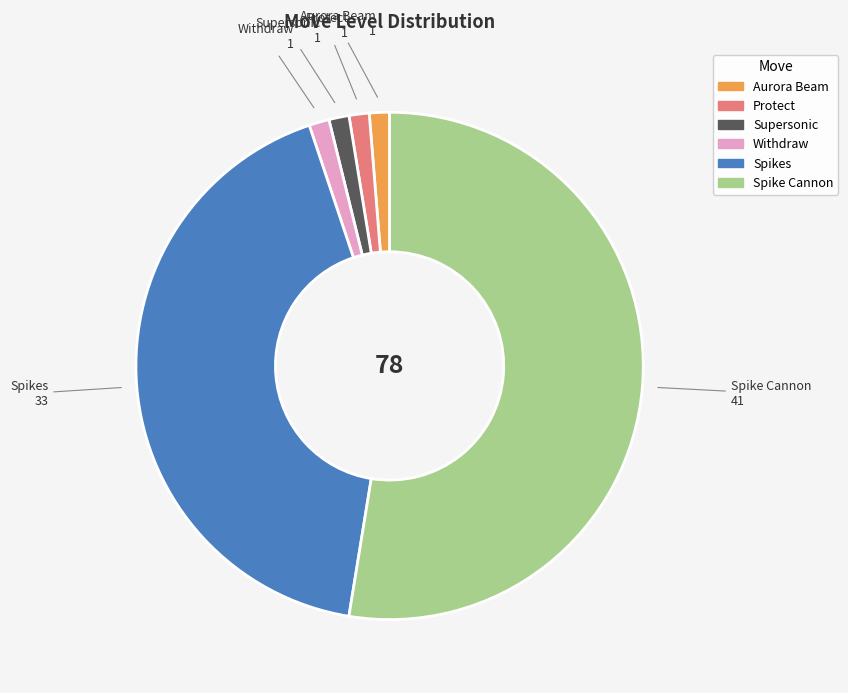

Do Supersonic and Spike Cannon together represent more than half of the pie?

Yes